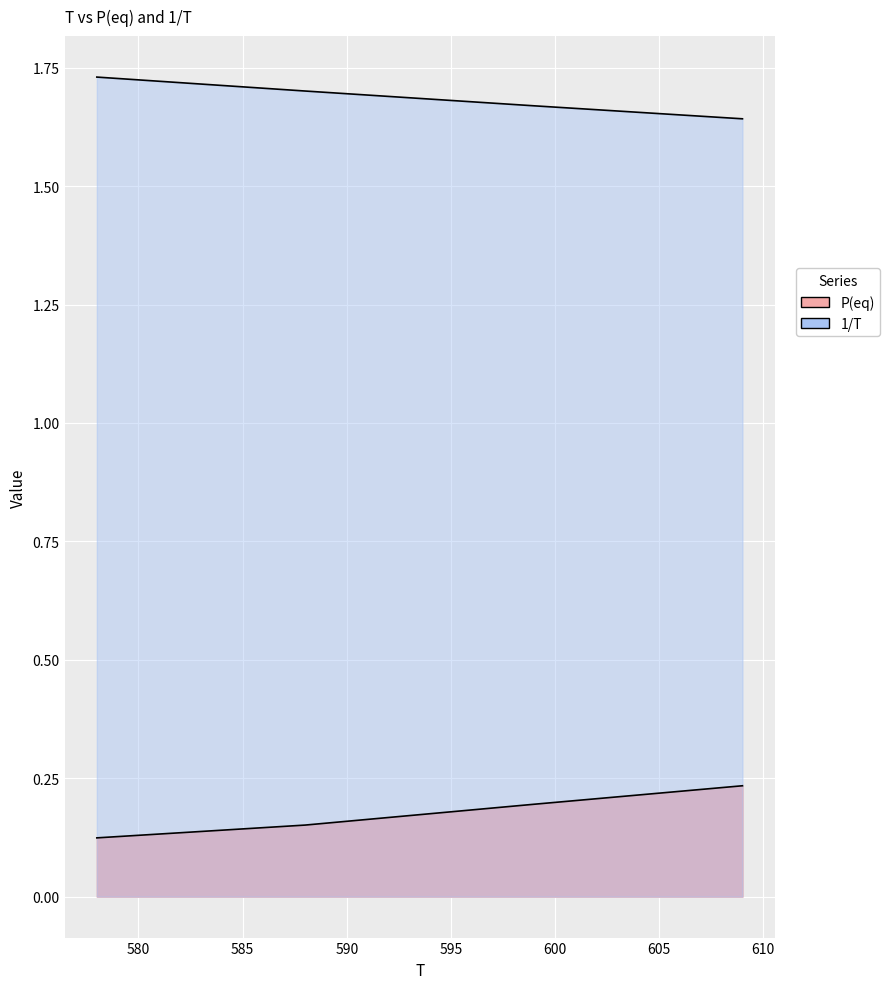

Which series has the largest total across all categories?

1/T